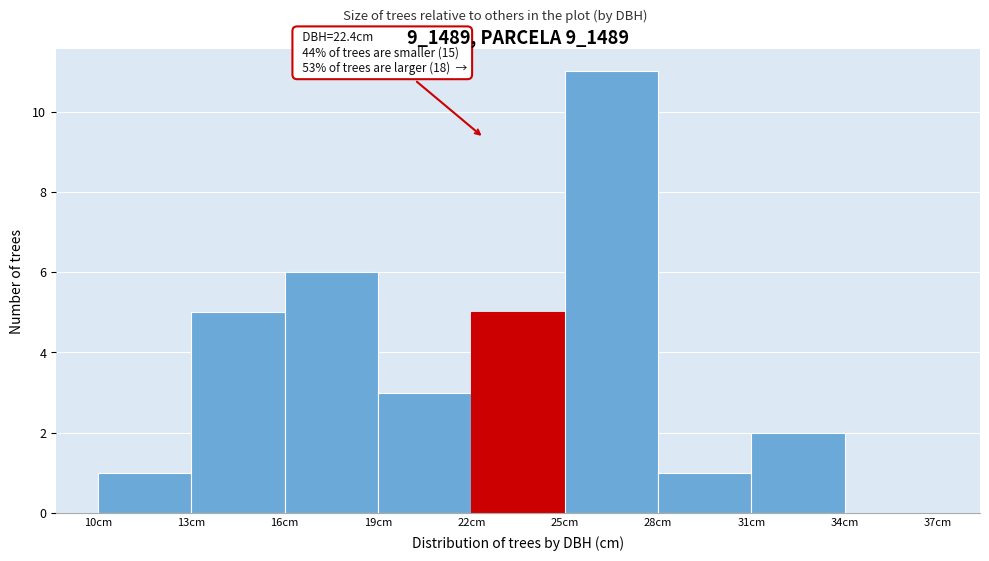

Over which range of the x-axis is the bar tallest?

25 to 28